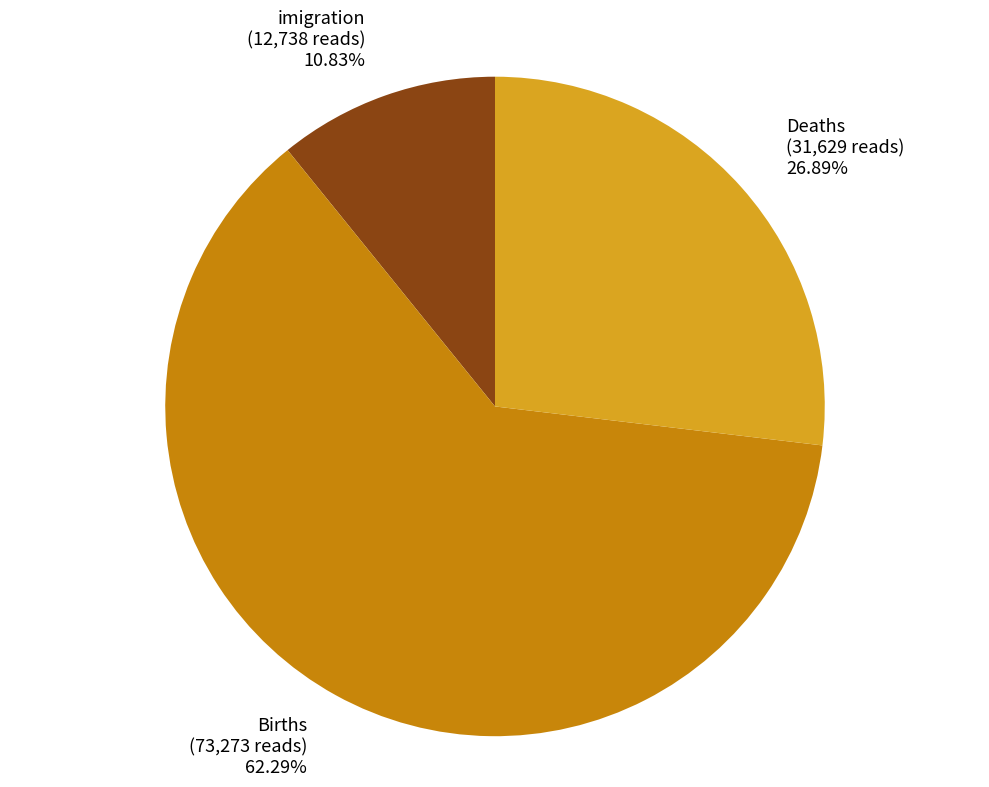

What is the ratio of the value at Births (73,273 reads) 62.29% to the value at Deaths (31,629 reads) 26.89%?

2.3